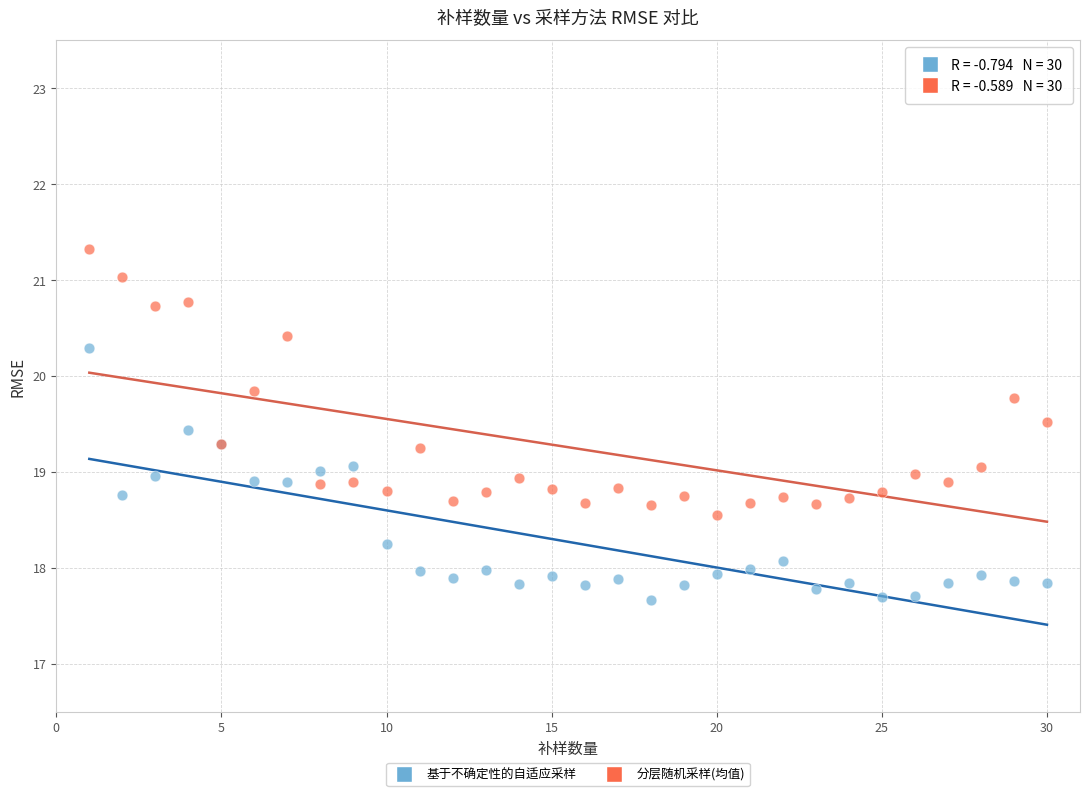

Which series contains the lowest Y value?

基于不确定性的自适应采样